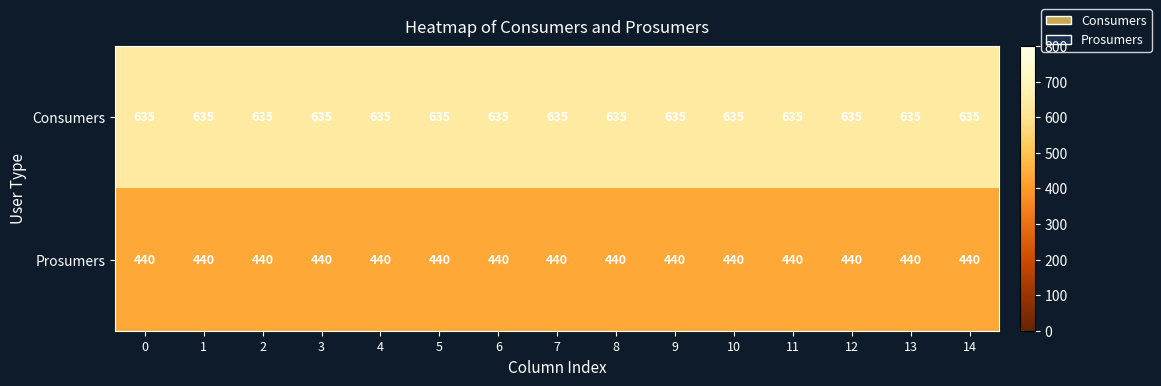

Read the Consumers value at 4.

635